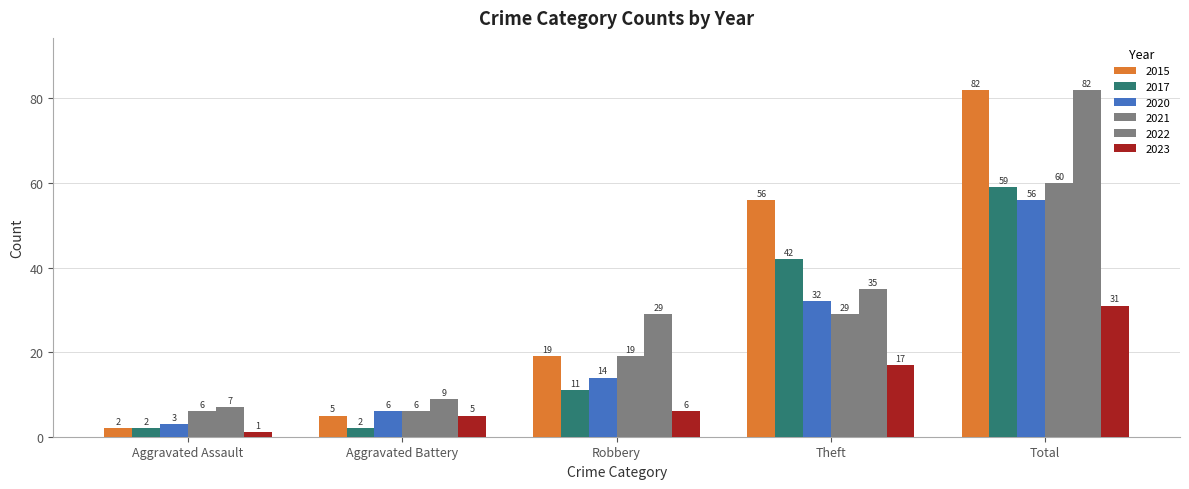

Does the chart contain any negative values?

No